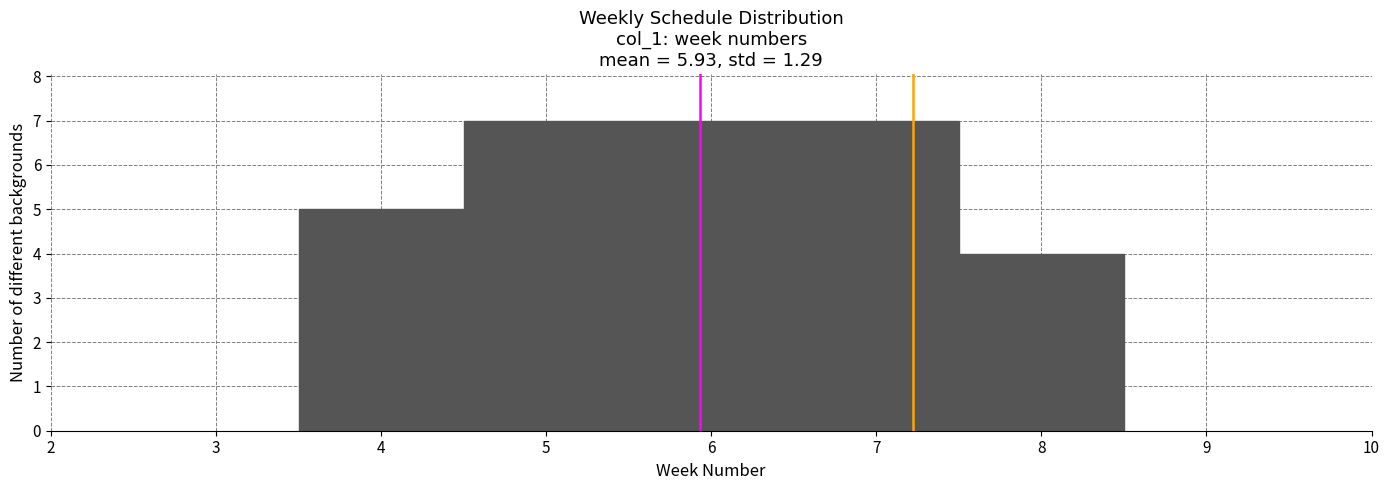

How tall is the bar that spans 5.5 to 6.5 on the x-axis? The values are not printed on the chart, so give them approximately, as read against the axis.

7